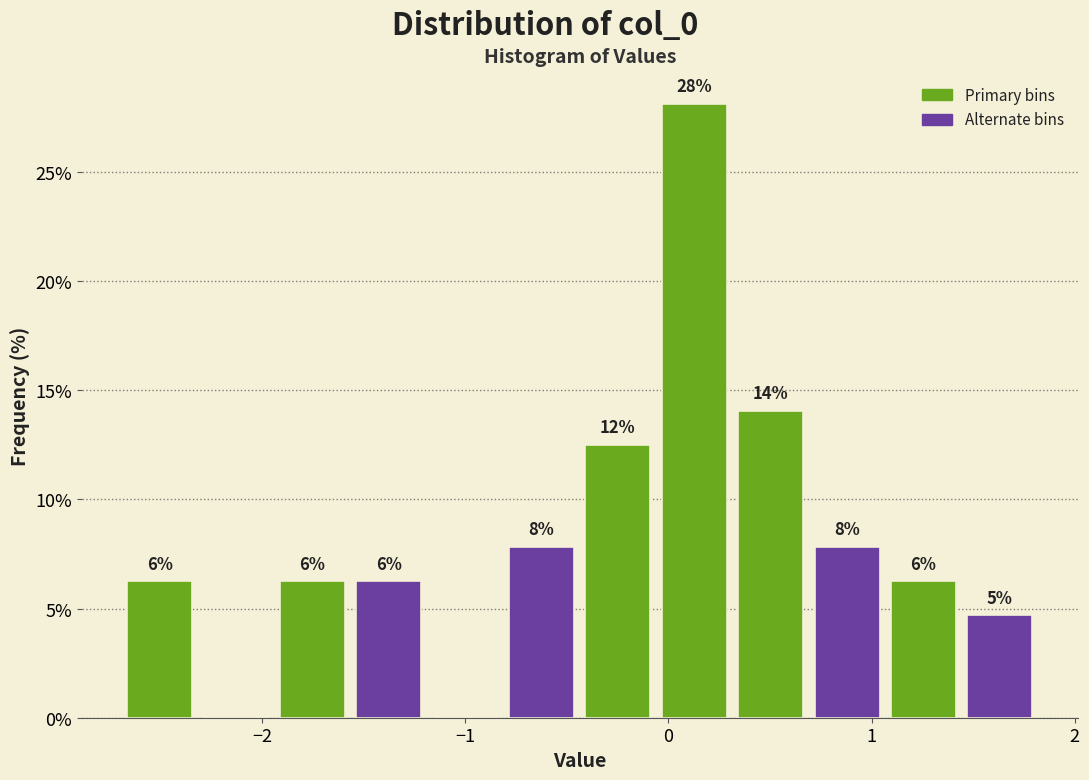

Around what value on the x-axis is the tallest bar? Give the approximate position of its centre, as read against the axis.

0.1